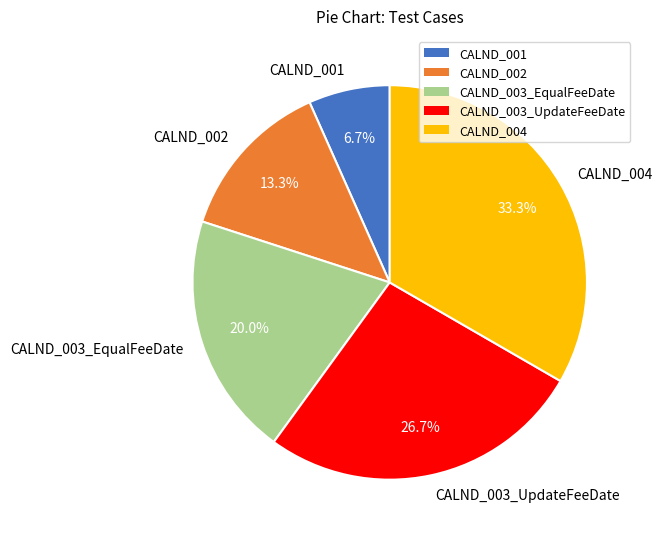

Rank the categories by value from highest to lowest.

CALND_004, CALND_003_UpdateFeeDate, CALND_003_EqualFeeDate, CALND_002, CALND_001